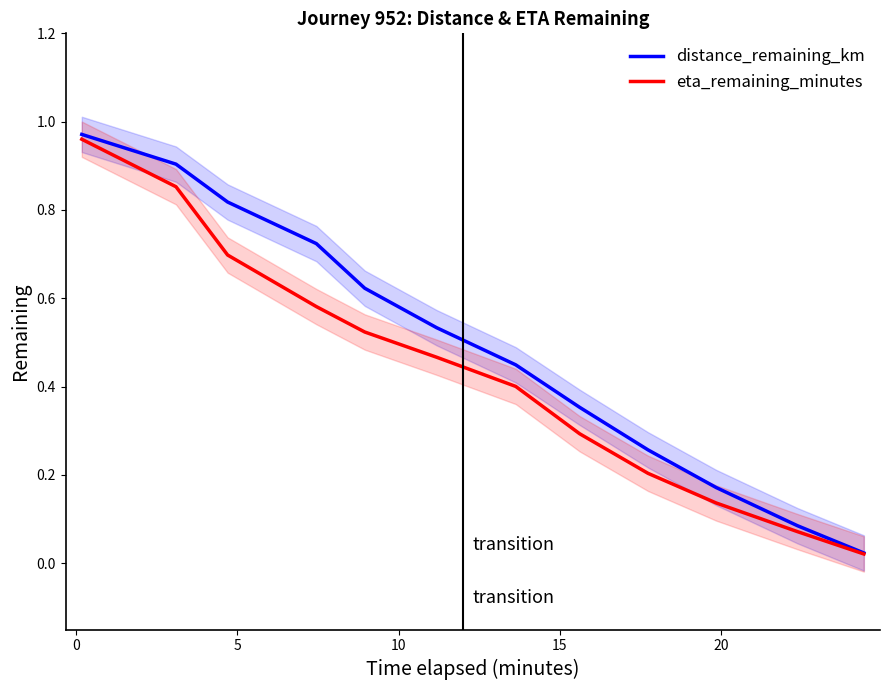

How many categories are shown in the chart?

12